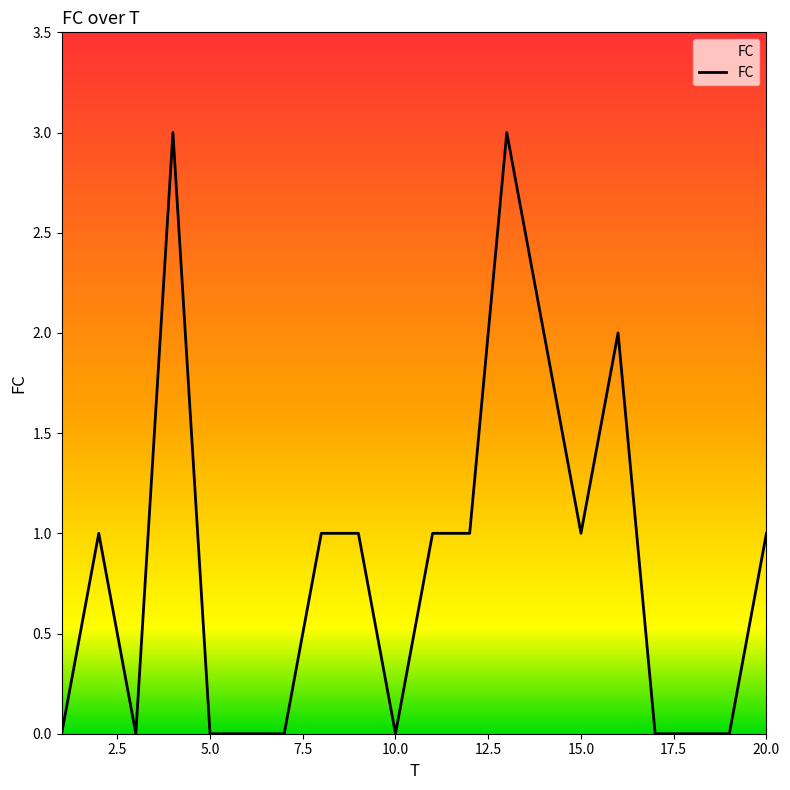

Reading left to right, extract all data points from this chart.

0	1	0	3	0	0	0	1	1	0	1	1	3	2	1	2	0	0	0	1